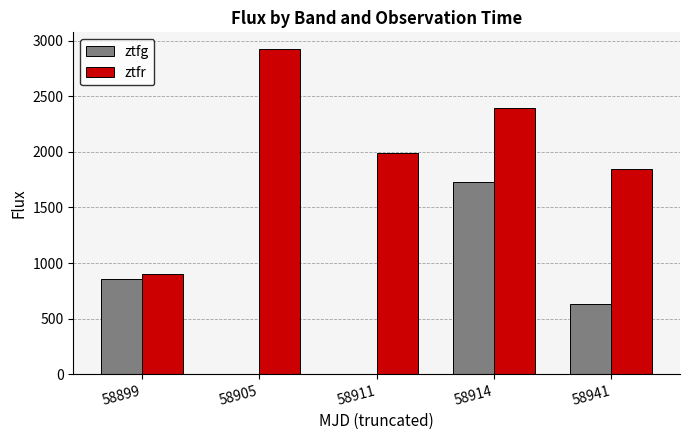

True or false: ztfg has a value of -576.5 at 58905.

False